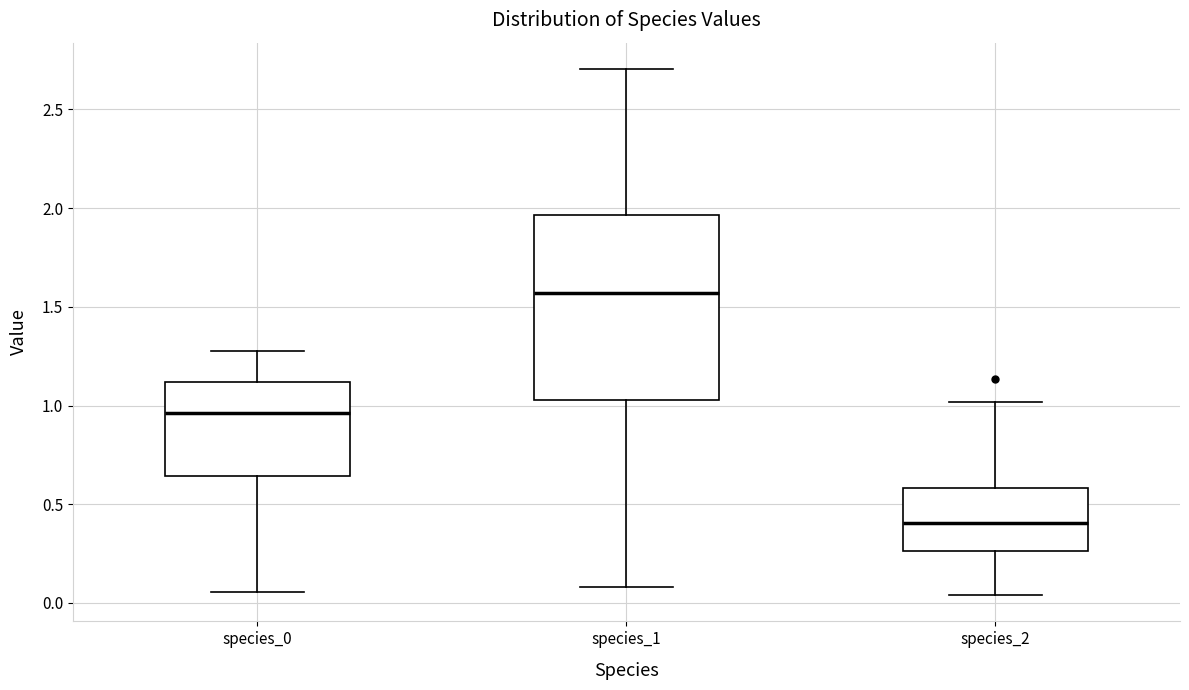

Reading left to right, transcribe this box plot: for each box, give where its median line is, the range the box spans, and where its two whiskers end, as read against the y-axis. The values are not printed on the chart, so give them approximately, as read against the axis.

species_0: median 0.95, box 0.65 to 1.10, whiskers 0.05 to 1.30
species_1: median 1.55, box 1.05 to 1.95, whiskers 0.10 to 2.70
species_2: median 0.40, box 0.25 to 0.60, whiskers 0.05 to 1.00